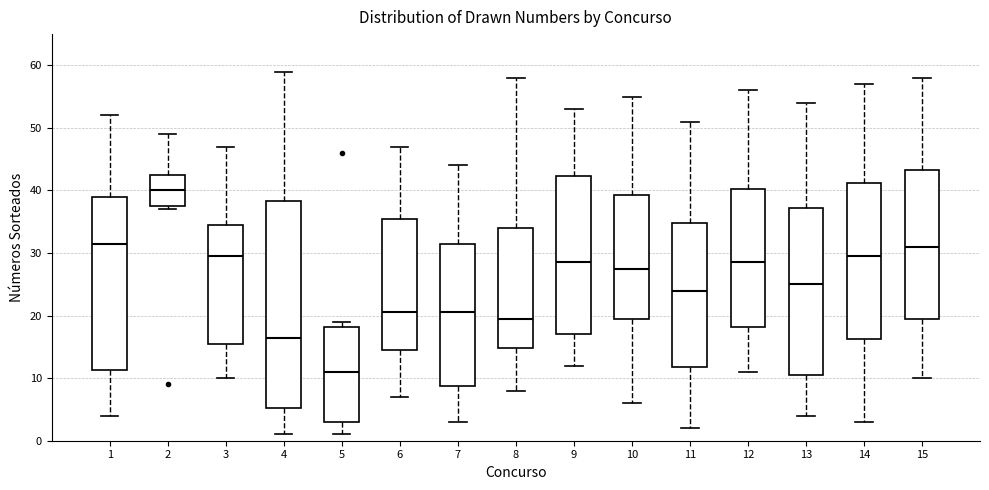

Reading left to right, read every box against the y-axis: the position of its median line, the range the box covers, and the ends of its whiskers. The values are not printed on the chart, so give them approximately, as read against the axis.

1: median 32, box 11 to 39, whiskers 4 to 52
2: median 40, box 38 to 43, whiskers 37 to 49
3: median 30, box 16 to 35, whiskers 10 to 47
4: median 17, box 5 to 38, whiskers 1 to 59
5: median 11, box 3 to 18, whiskers 1 to 19
6: median 21, box 15 to 36, whiskers 7 to 47
7: median 21, box 9 to 32, whiskers 3 to 44
8: median 20, box 15 to 34, whiskers 8 to 58
9: median 29, box 17 to 42, whiskers 12 to 53
10: median 28, box 20 to 39, whiskers 6 to 55
11: median 24, box 12 to 35, whiskers 2 to 51
12: median 29, box 18 to 40, whiskers 11 to 56
13: median 25, box 11 to 37, whiskers 4 to 54
14: median 30, box 16 to 41, whiskers 3 to 57
15: median 31, box 20 to 43, whiskers 10 to 58